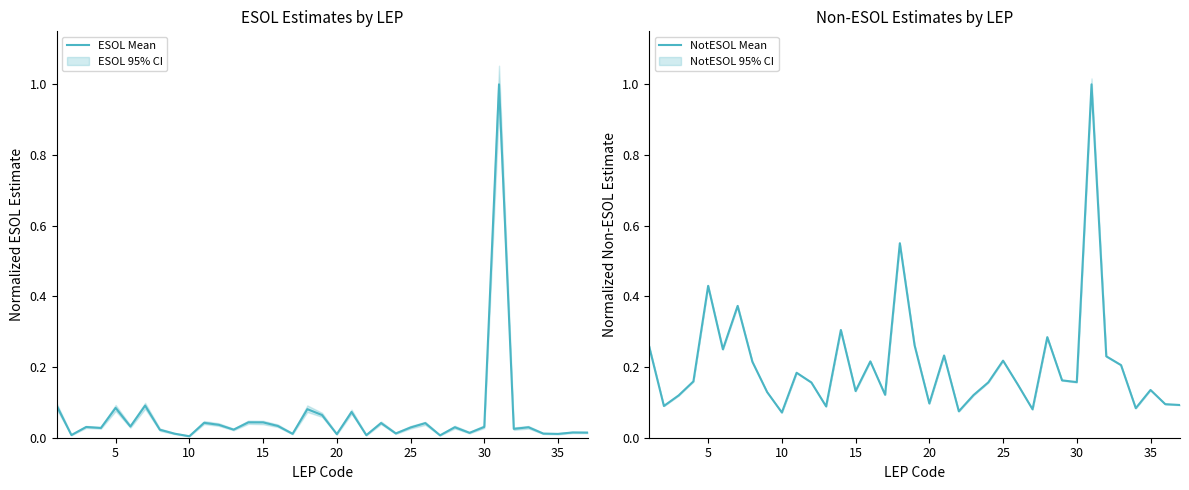

What is the highest value of the ESOL Mean series?

1.0